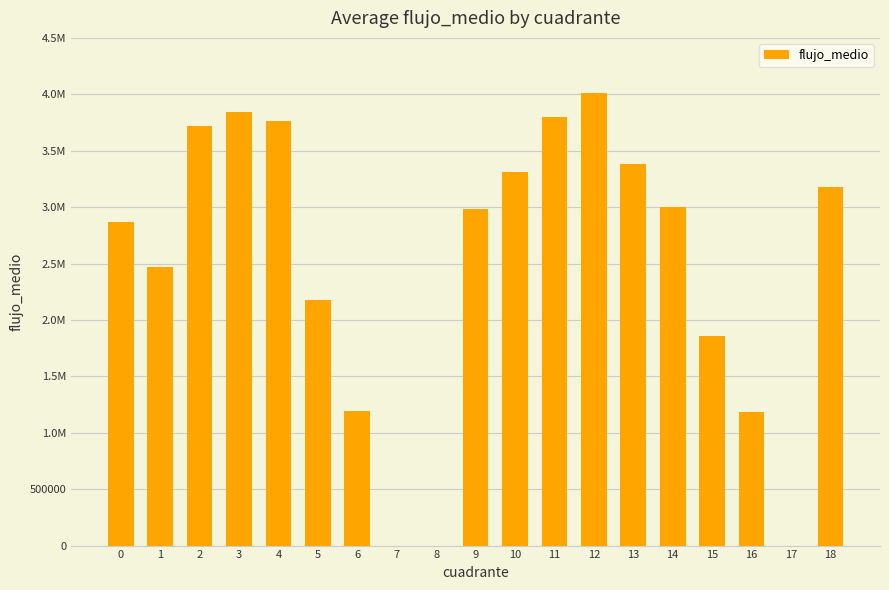

The value at 7 is 0.0. True or false?

True